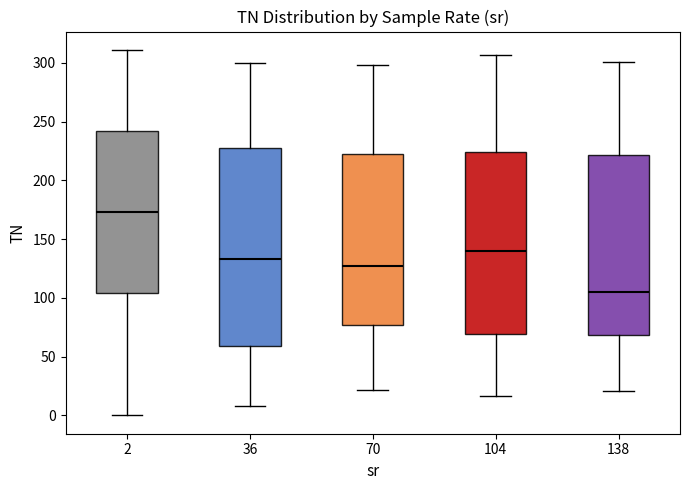

Which box is the tallest, from its lower edge to its upper edge?

36